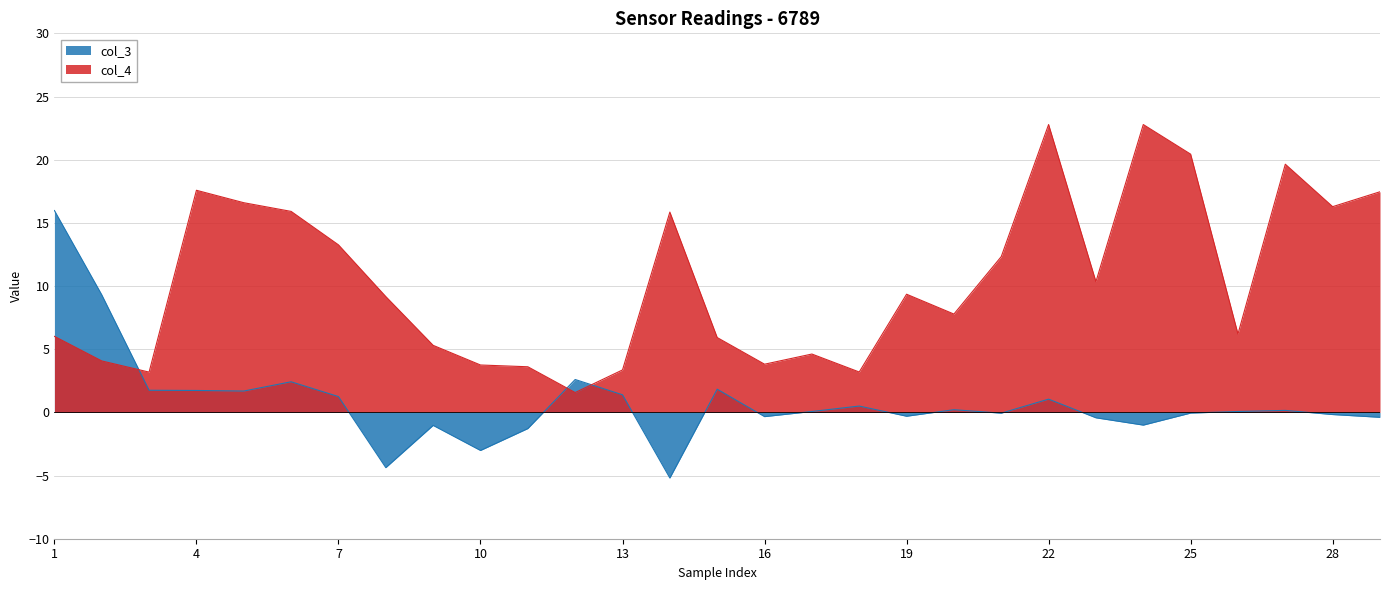

Is the value of col_4 at 23 greater than the value of col_3 at 9?

Yes